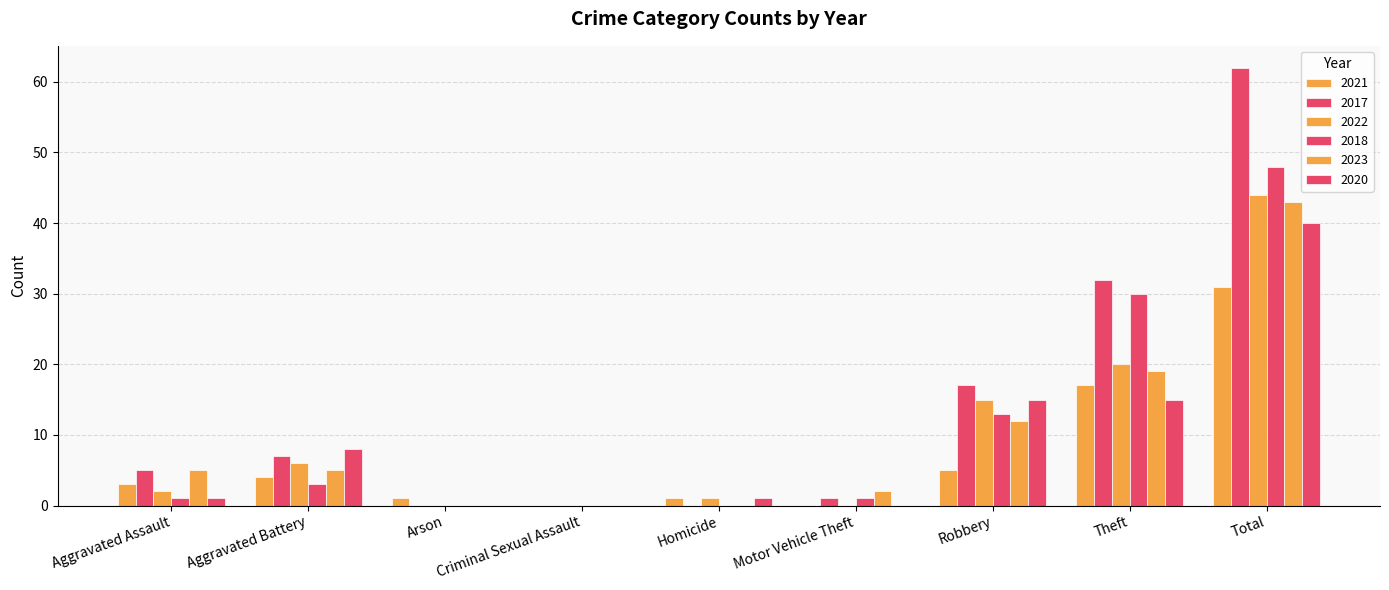

Are the bars grouped side by side (vs. stacked)?

Yes